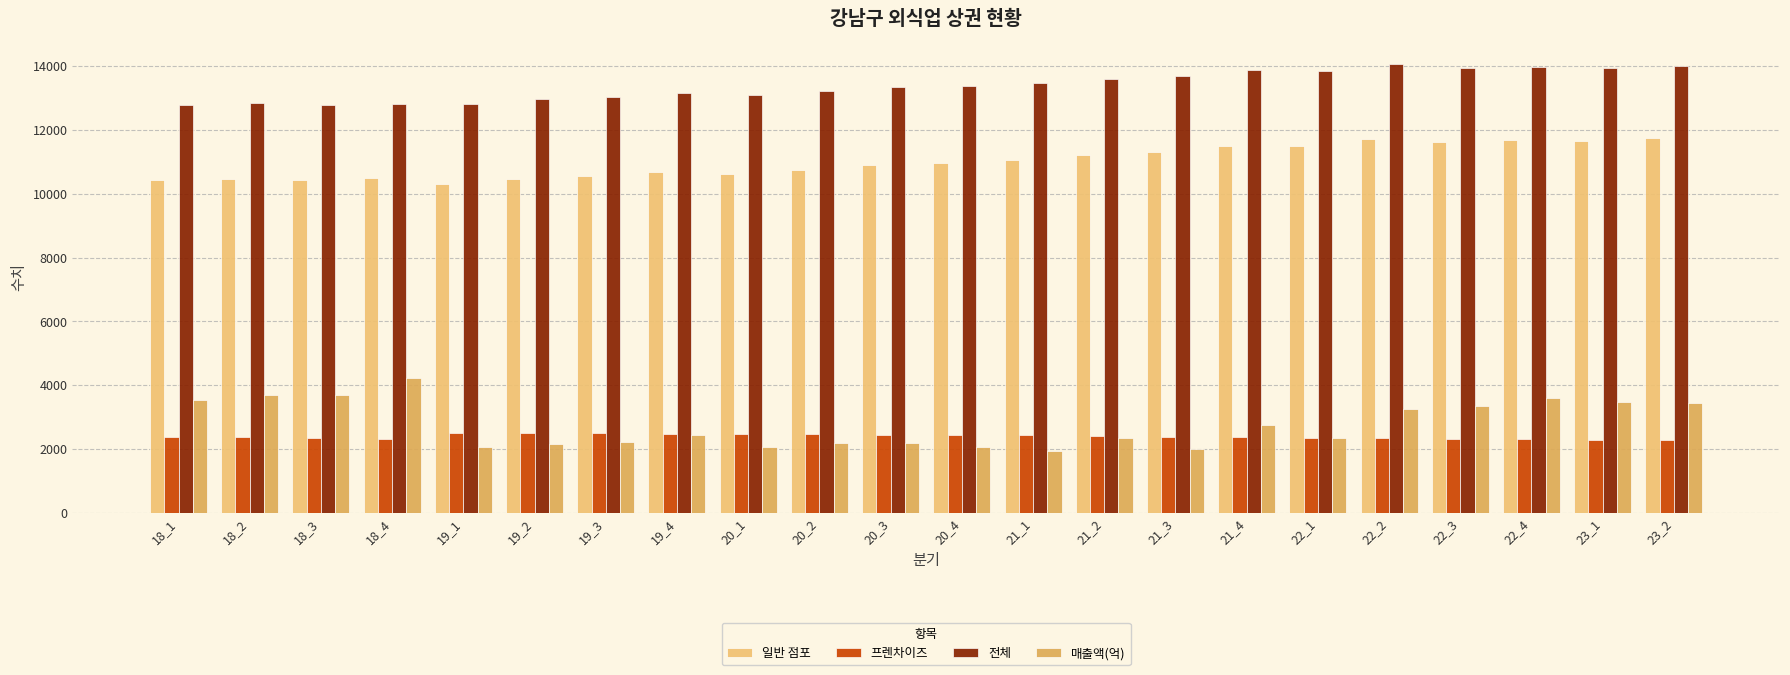

Which label corresponds to the smallest value in the chart?

21_1